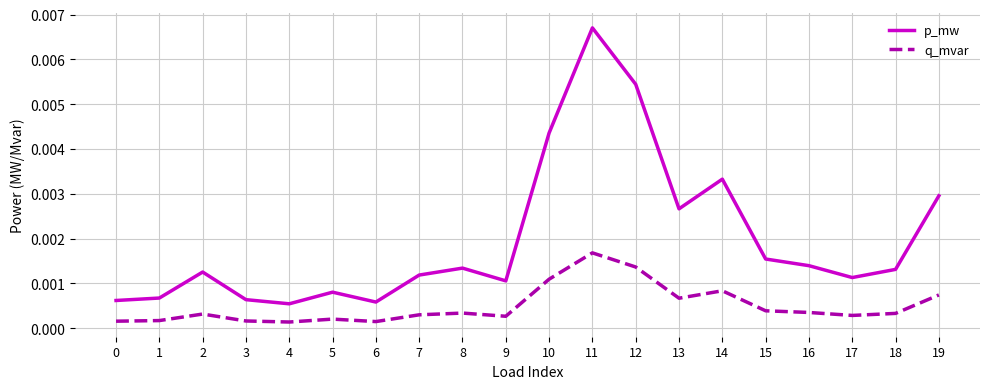

Does the chart have visible grid lines?

Yes